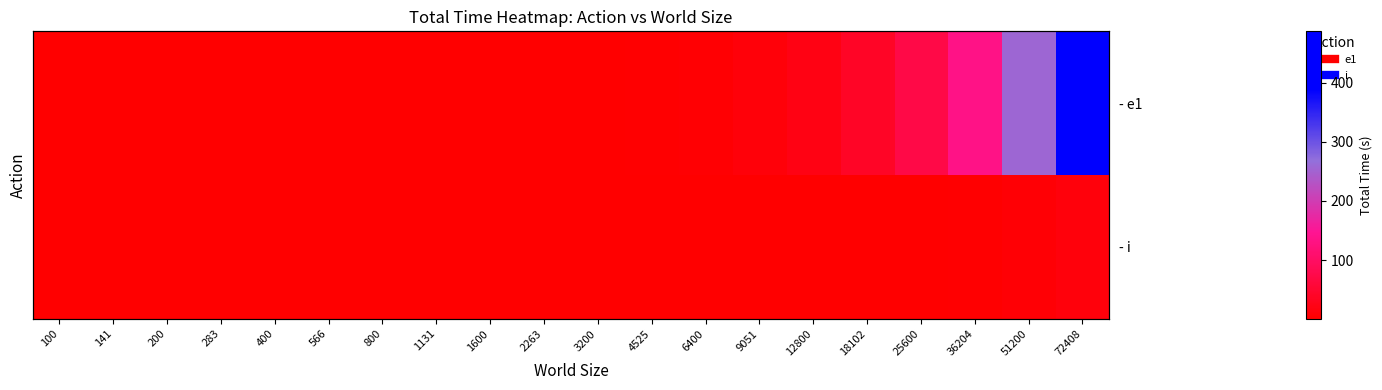

True or false: - i has a value of 1.1 at 400.

True